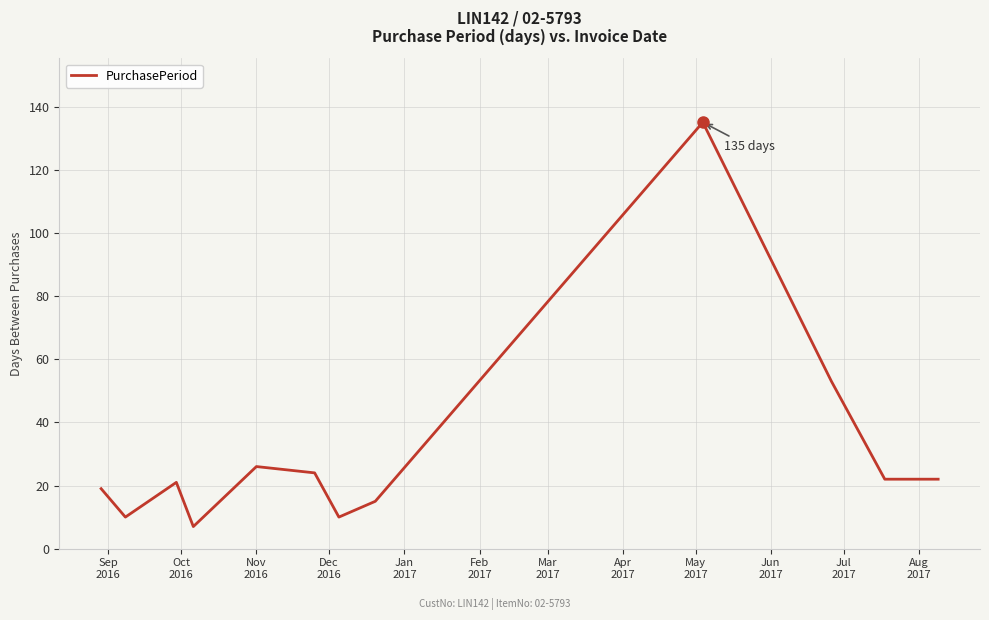

What is the minimum value shown in the chart?

7